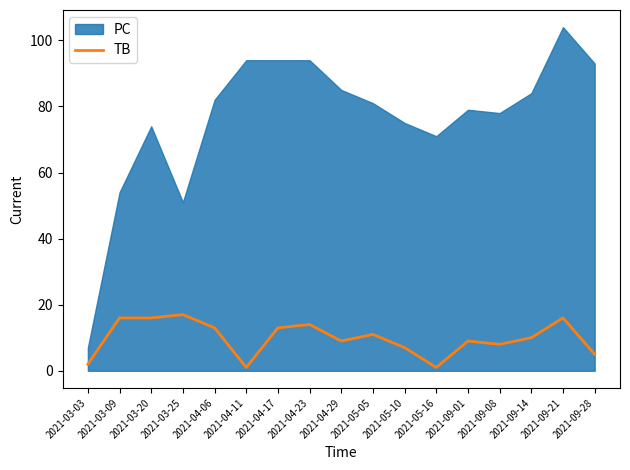

The chart shows a value of 3 at 2021-03-03. True or false?

False